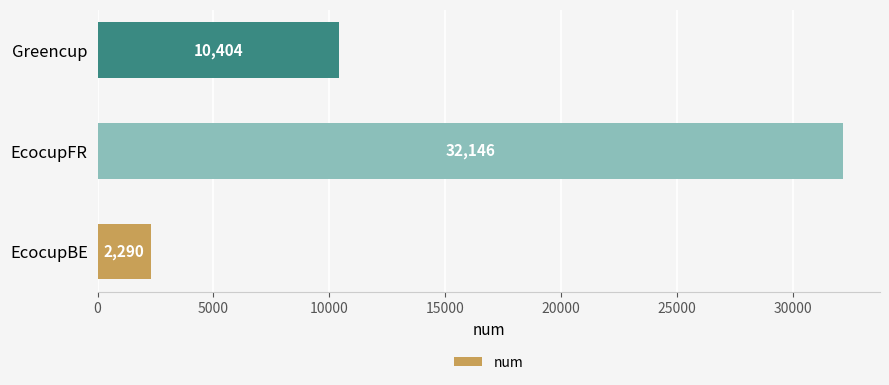

How many bars are there in total?

3